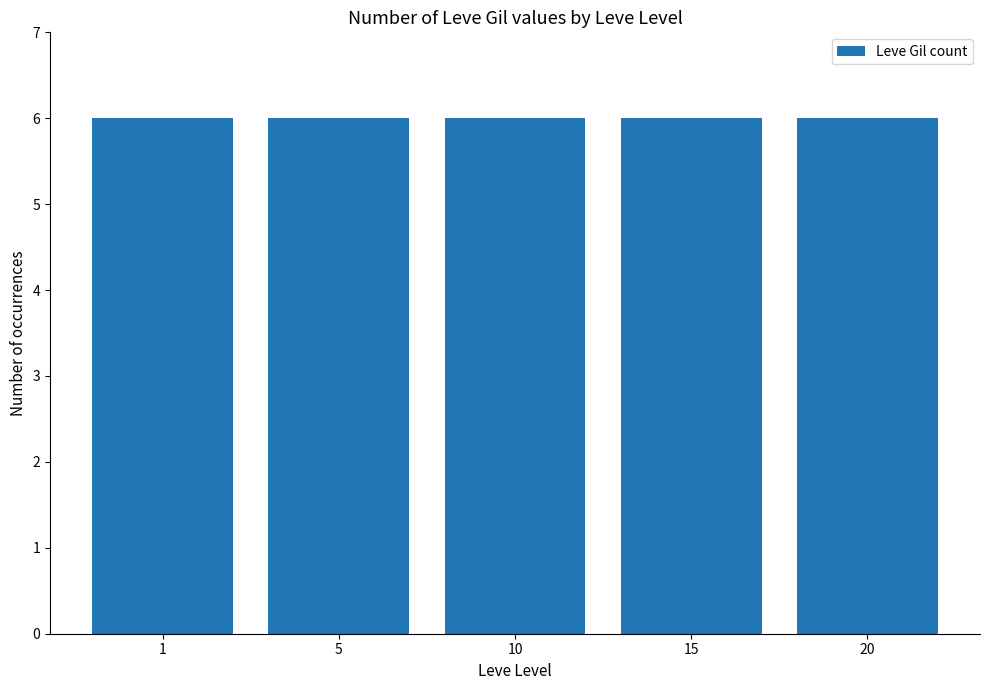

Between 10 and 5, which is larger?

5